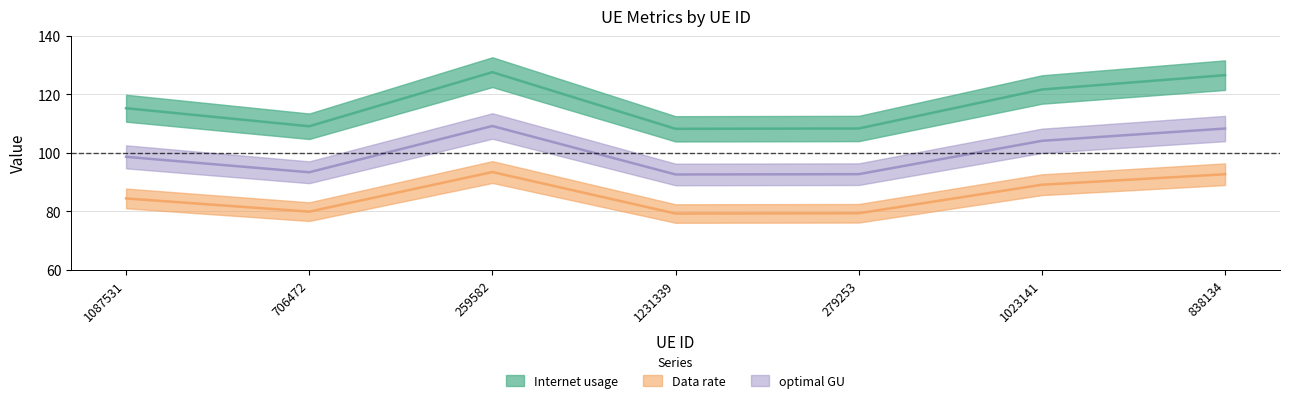

What is the label of the 6th point from the left?

1023141